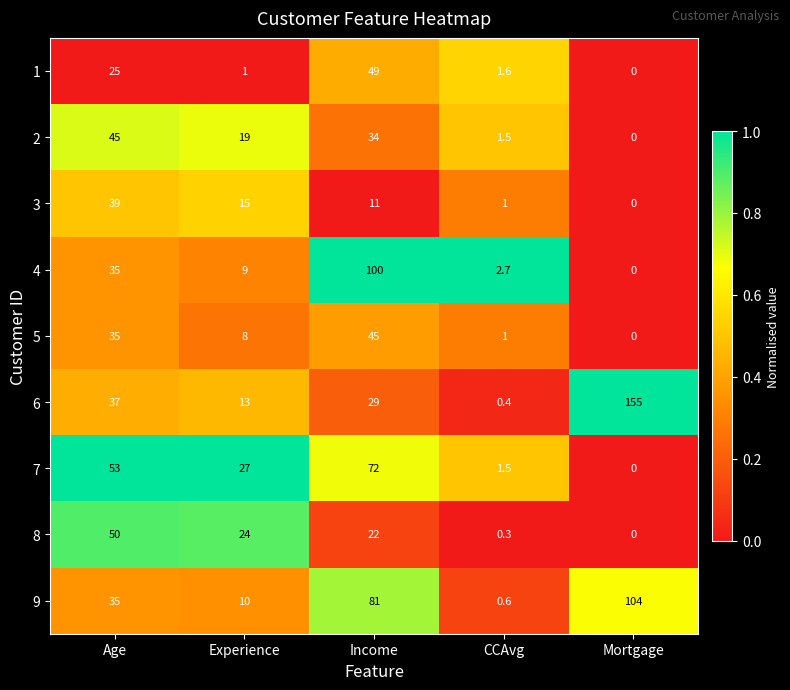

Which series has the widest spread of values?

6